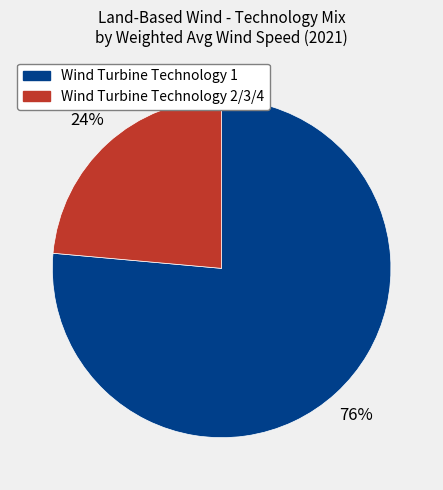

To the nearest percent, what is the average slice percentage?

50%